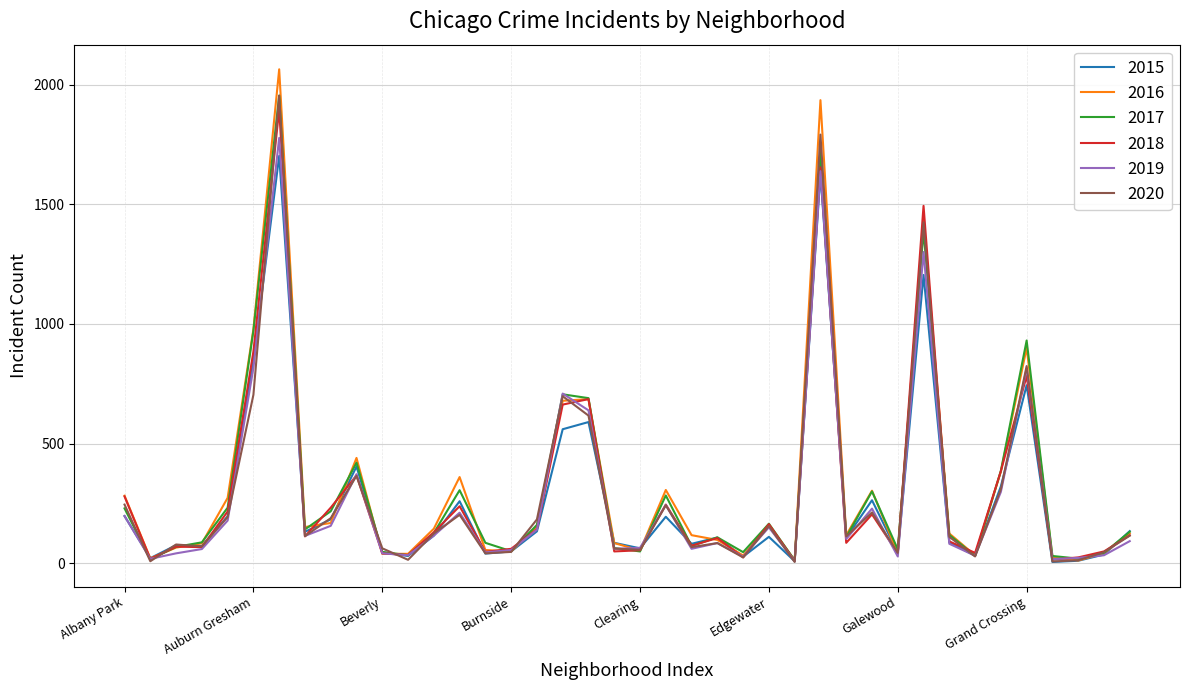

Count the number of data series in this chart.

6